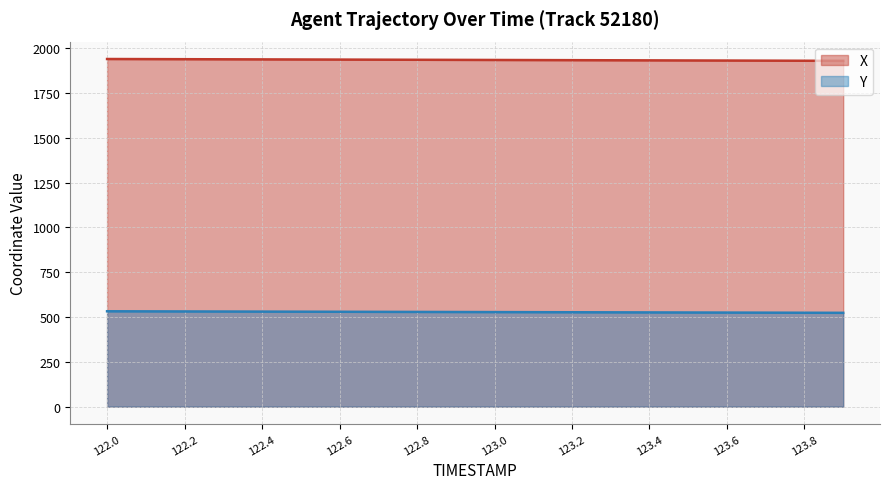

Reading right to left, transcribe all the data shown in this chart.

X: 123.9=1929.5	123.8=1930.0	123.7=1930.6	123.6=1931.1	123.5=1931.6	123.4=1932.2	123.3=1932.7	123.2=1933.3	123.1=1933.8	123.0=1934.3	122.9=1934.9	122.8=1935.4	122.7=1936.0	122.6=1936.5	122.5=1937.1	122.4=1937.6	122.3=1938.1	122.2=1938.7	122.1=1939.2	122.0=1939.8
Y: 123.9=523.6	123.8=524.1	123.7=524.5	123.6=525.0	123.5=525.4	123.4=525.9	123.3=526.4	123.2=526.8	123.1=527.3	123.0=527.7	122.9=528.2	122.8=528.6	122.7=529.1	122.6=529.5	122.5=530.0	122.4=530.4	122.3=530.9	122.2=531.3	122.1=531.8	122.0=532.2